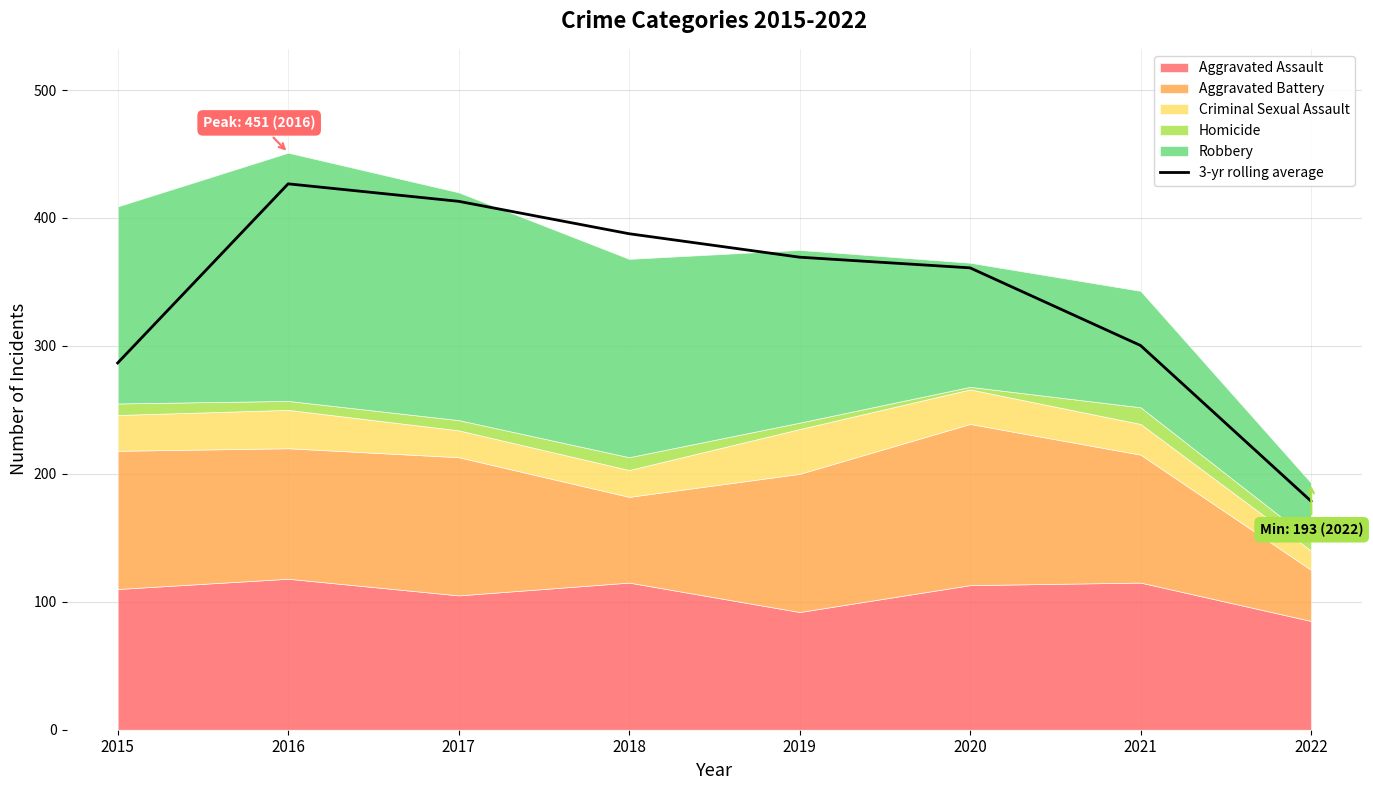

Approximately how many times larger is the value at 2022 compared to 2016?

0.4